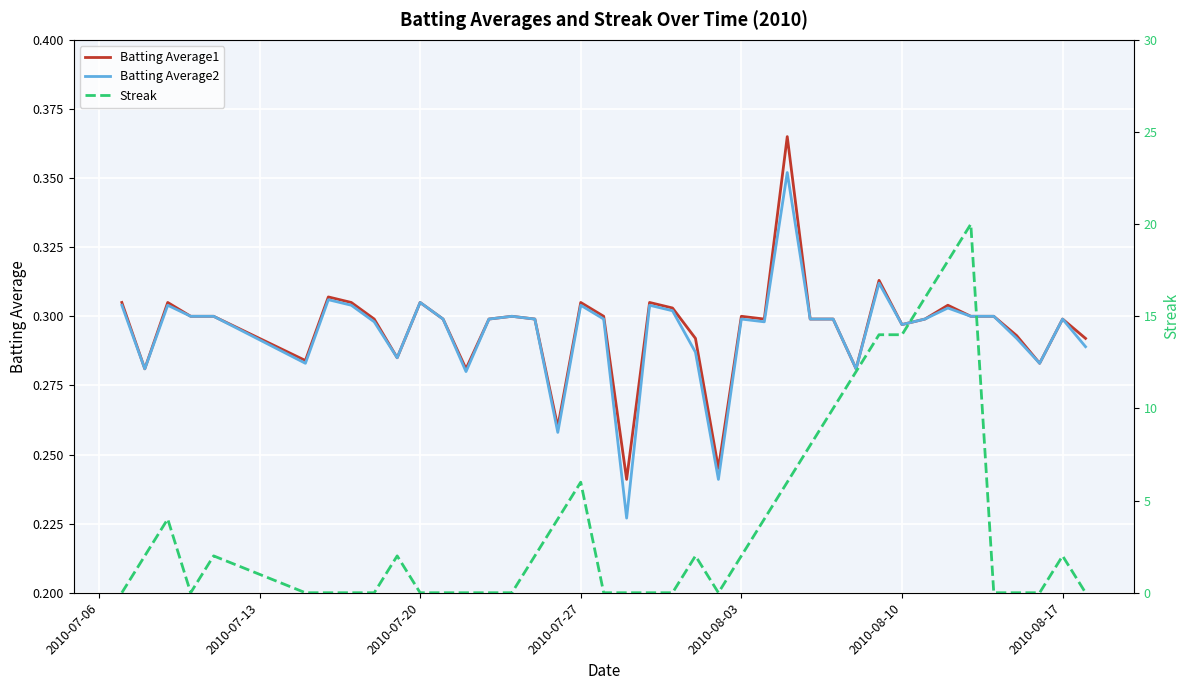

What is the difference between the maximum and minimum values in the Streak series?

20.0